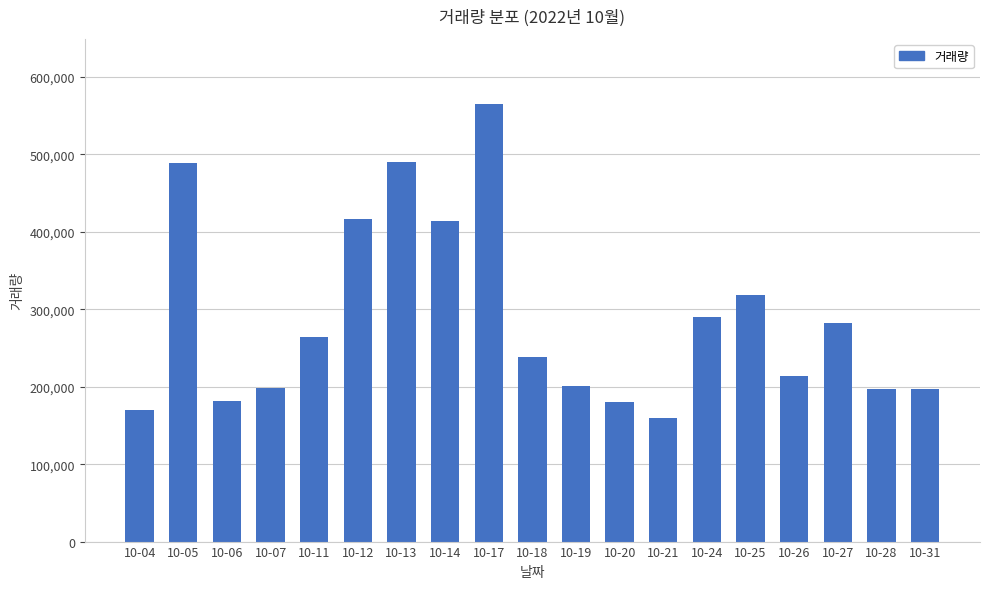

Count the number of data series in this chart.

1